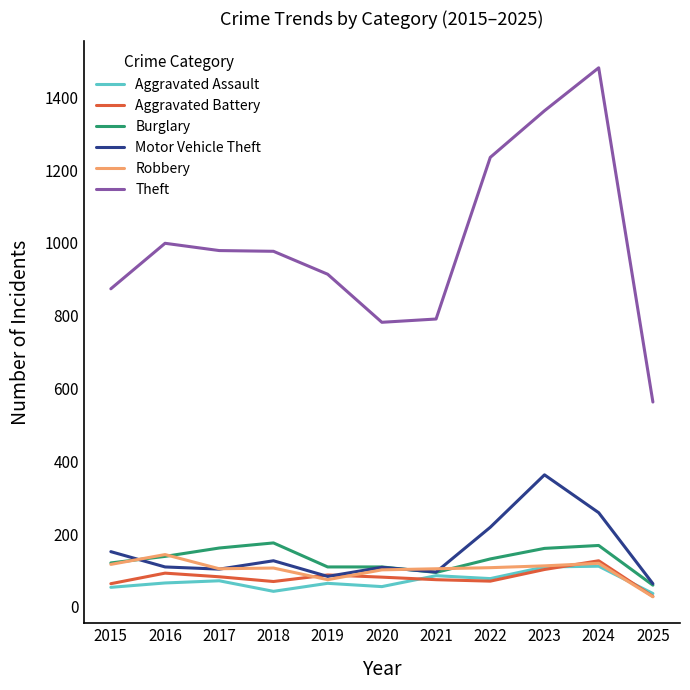

The Burglary series shows 281 at 2023. True or false?

False